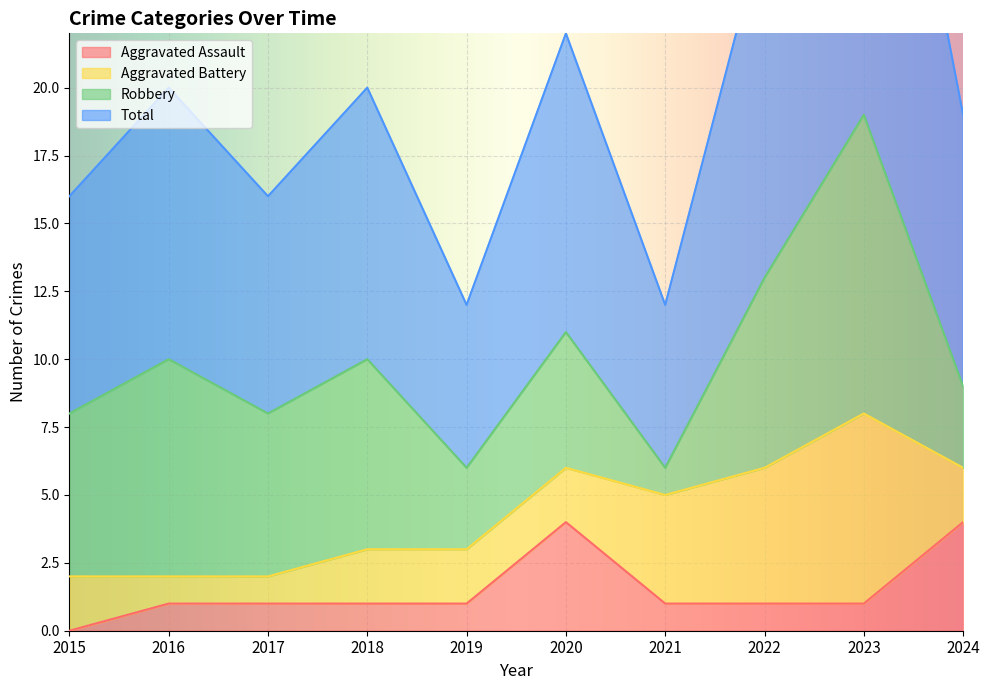

Which category has the lowest value in the Aggravated Assault series?

2015